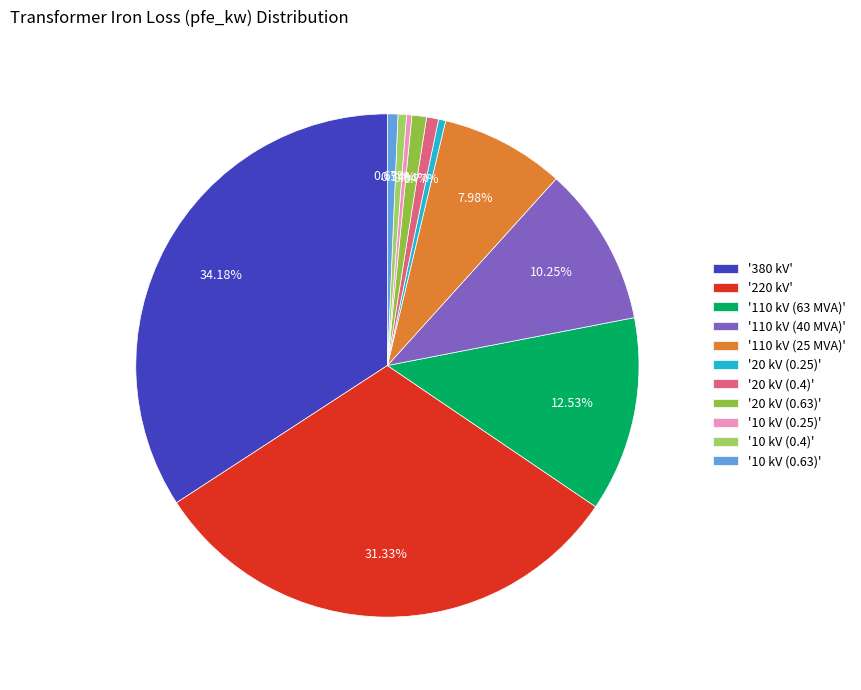

Count the number of slices in the pie.

11